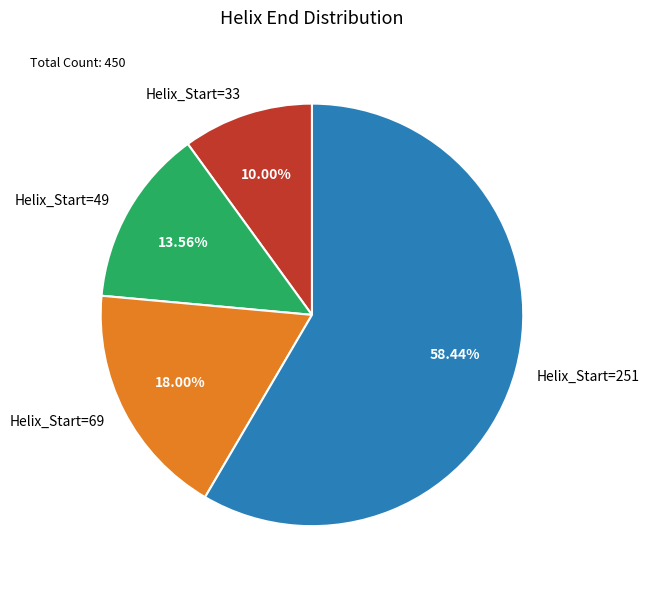

Which slice represents more than half of the pie?

Helix_Start=251